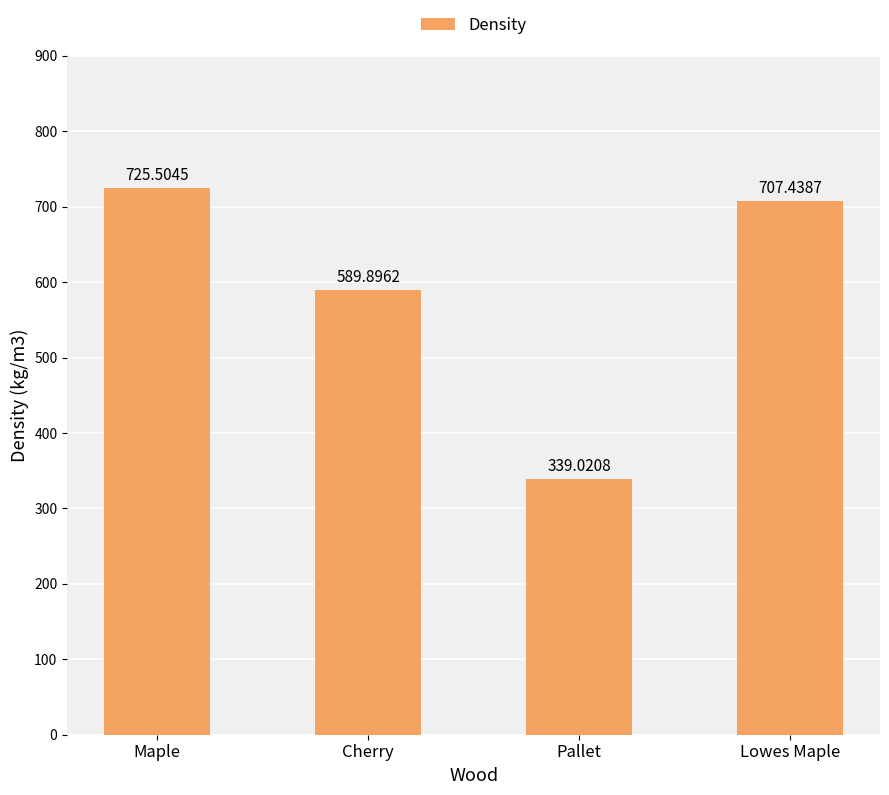

Does the chart contain any negative values?

No